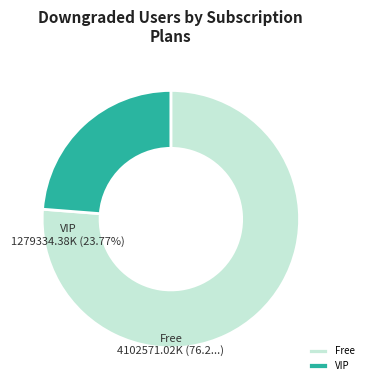

Is there a majority slice in this chart?

Yes